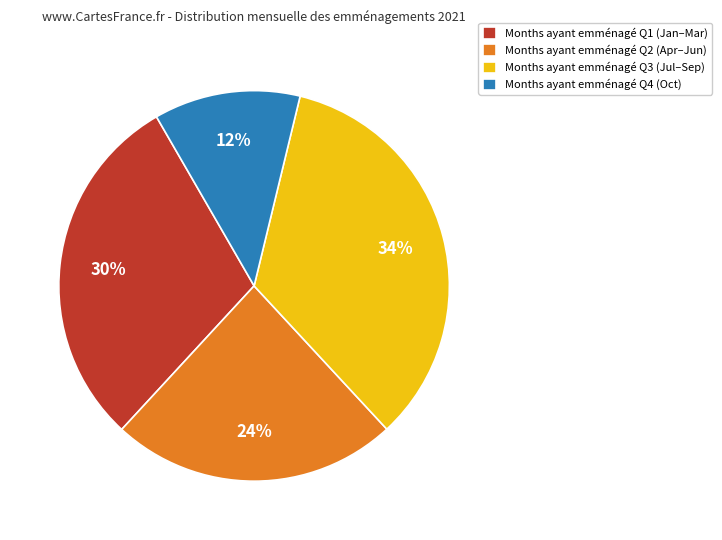

Count the number of slices in the pie.

4